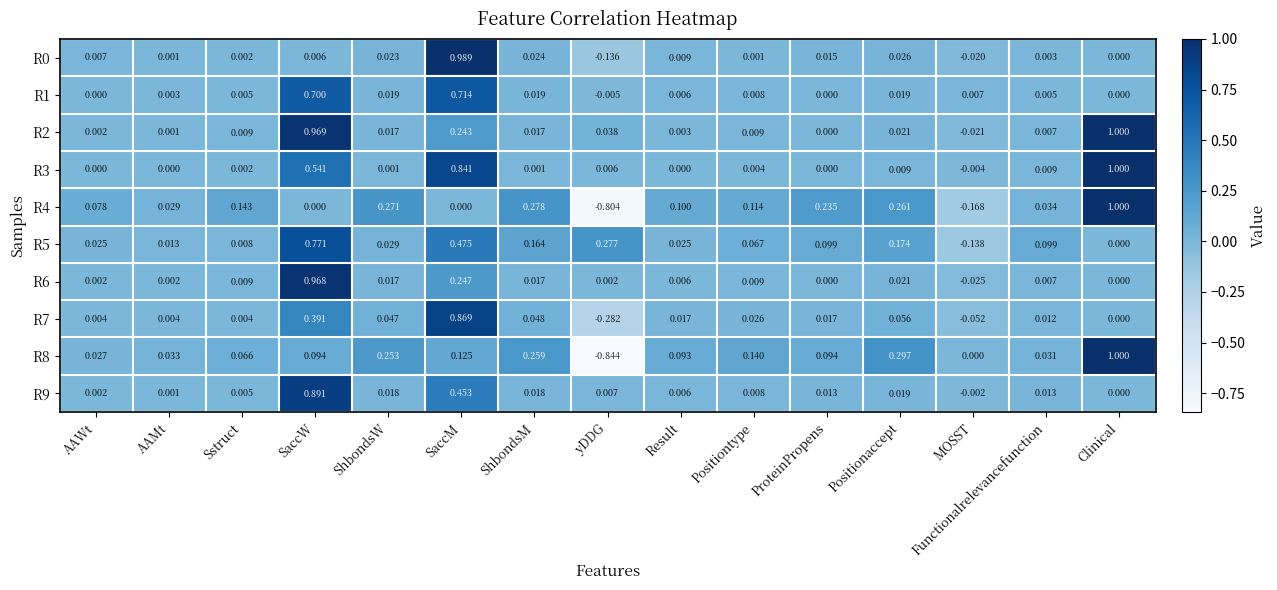

How many negative values does the R9 series have?

1